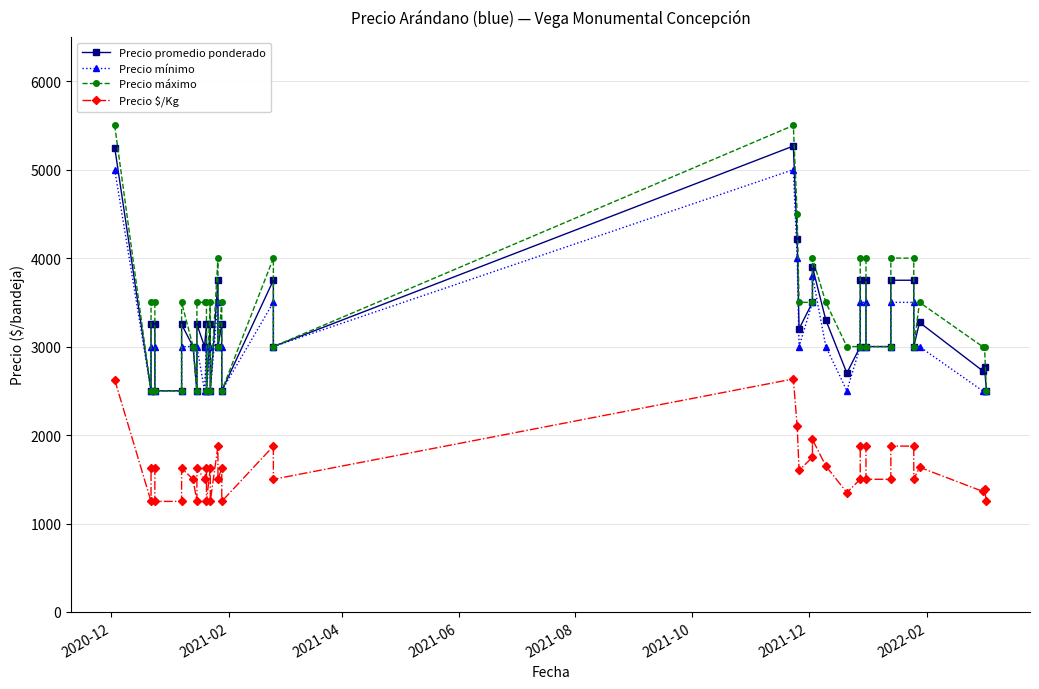

Which series has the largest total across all categories?

Precio máximo